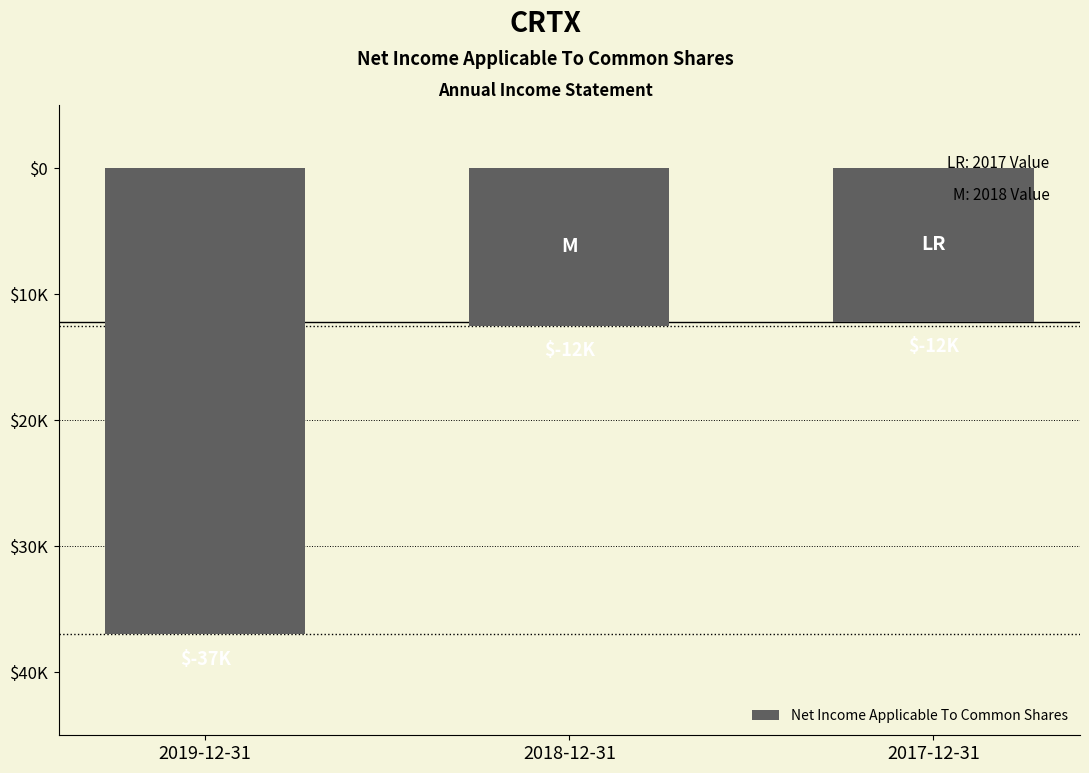

Reading left to right, transcribe all the data shown in this chart.

2019-12-31=-37000	2018-12-31=-12500	2017-12-31=-12200